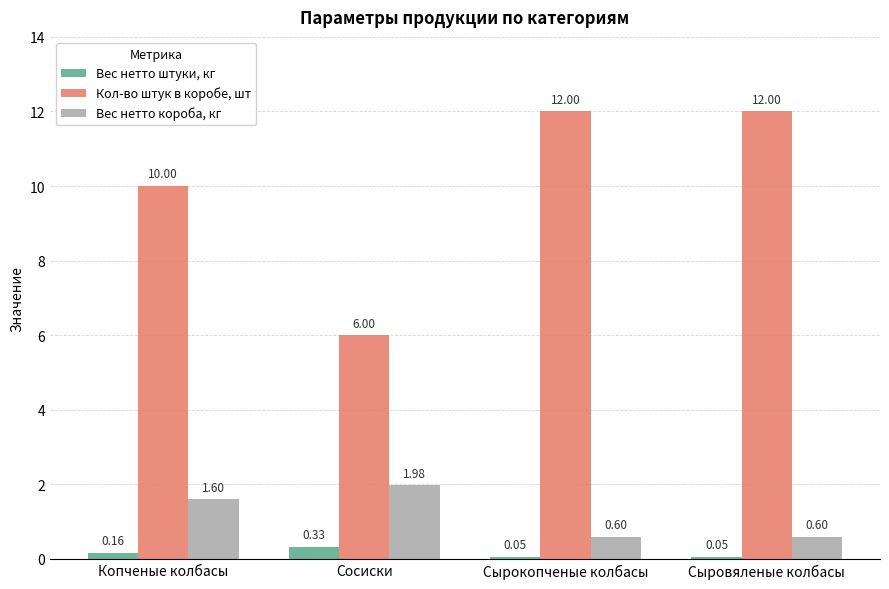

At which label is Кол-во штук в коробе, шт closest to 9?

Копченые колбасы